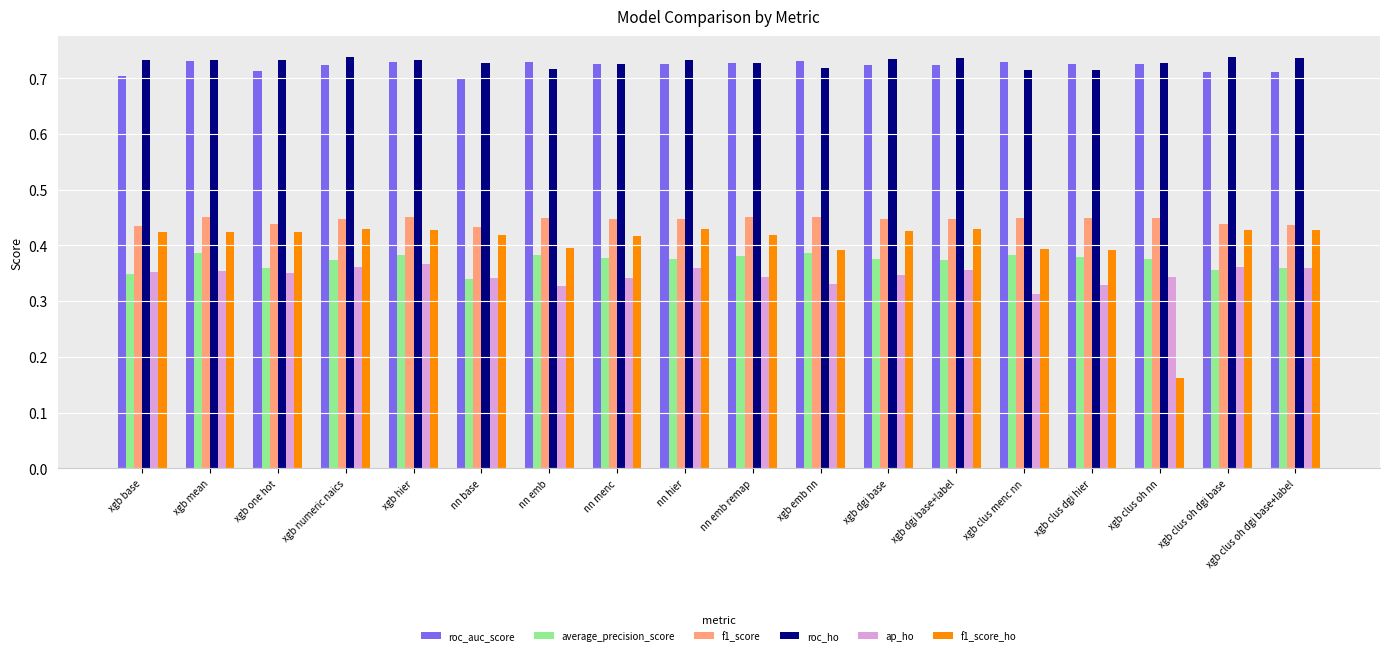

What is the label of the 16th bar from the left?

xgb clus oh nn